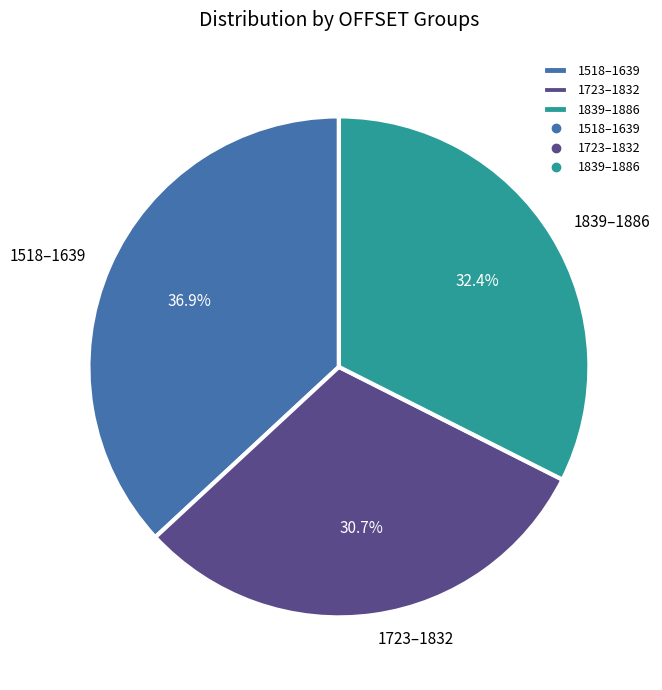

Do 1723–1832 and 1518–1639 together represent more than half of the pie?

Yes